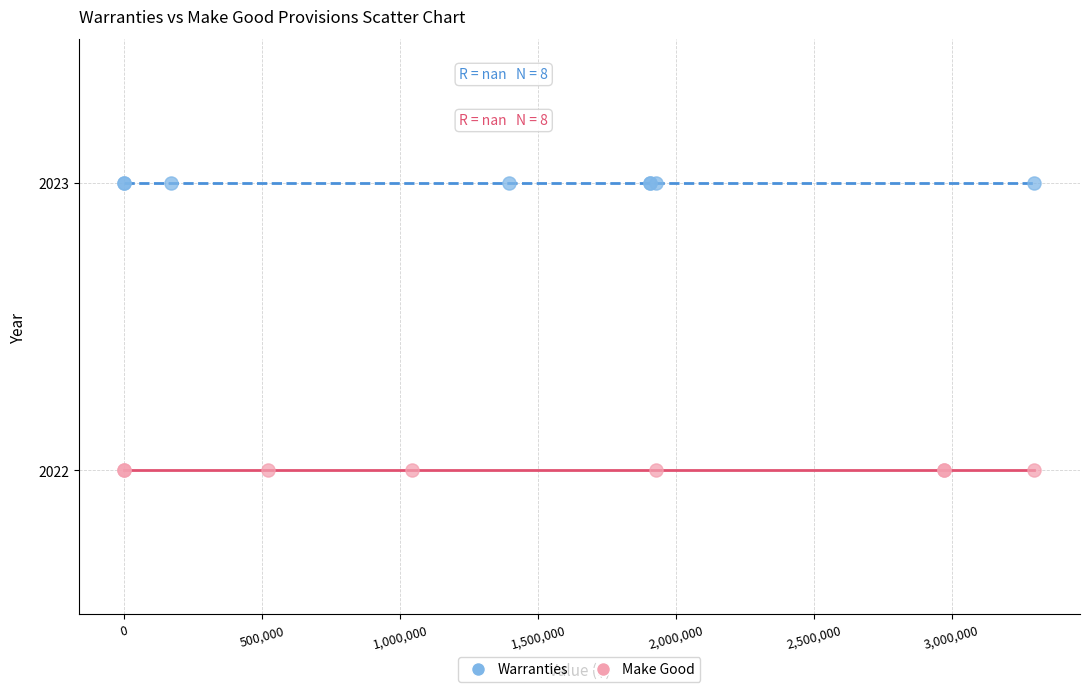

Which series contains the lowest Y value?

Make Good